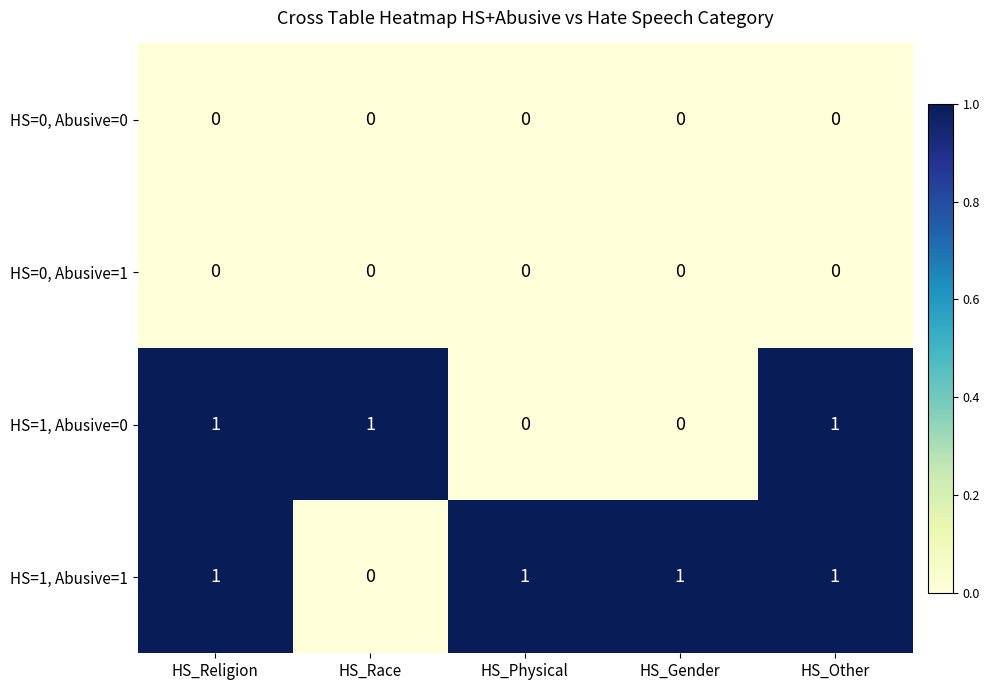

Reading left to right, what are all the values shown in this chart?

HS=0, Abusive=0: 0	0	0	0	0
HS=0, Abusive=1: 0	0	0	0	0
HS=1, Abusive=0: 1	1	0	0	1
HS=1, Abusive=1: 1	0	1	1	1